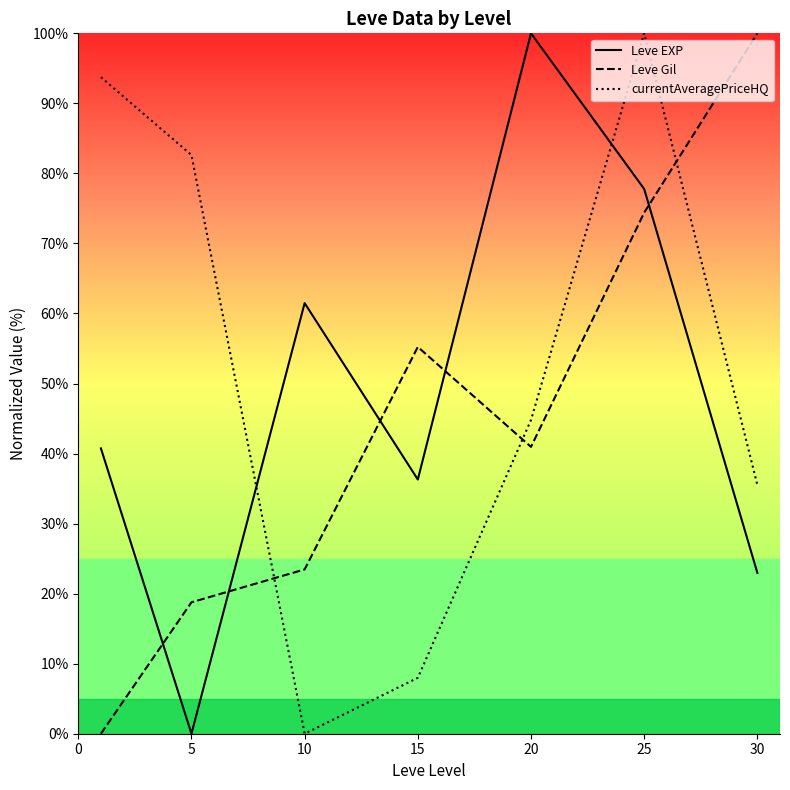

How many lines are shown in the chart?

3